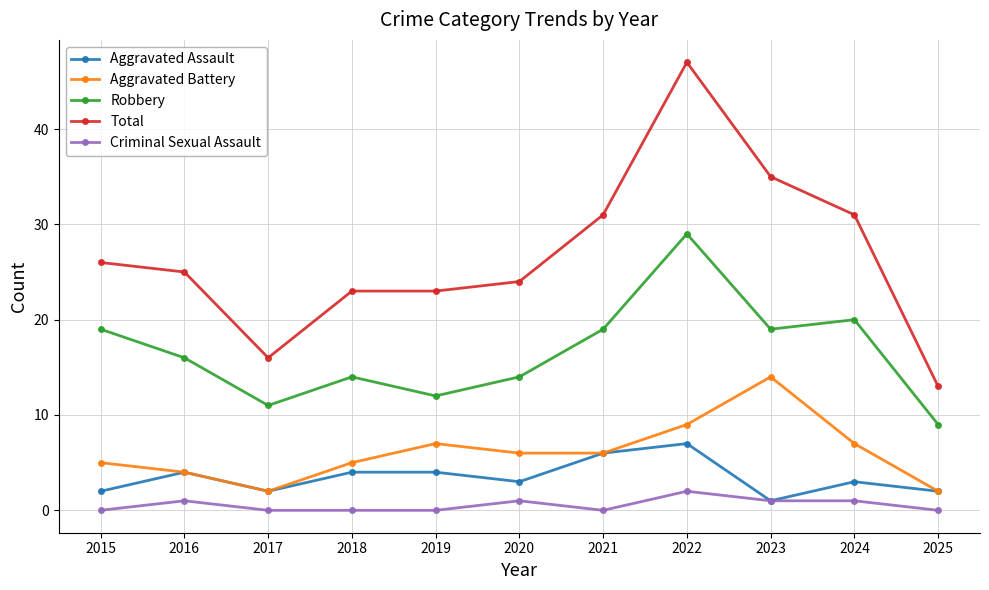

What is the difference between the highest and lowest values at 2016?

24